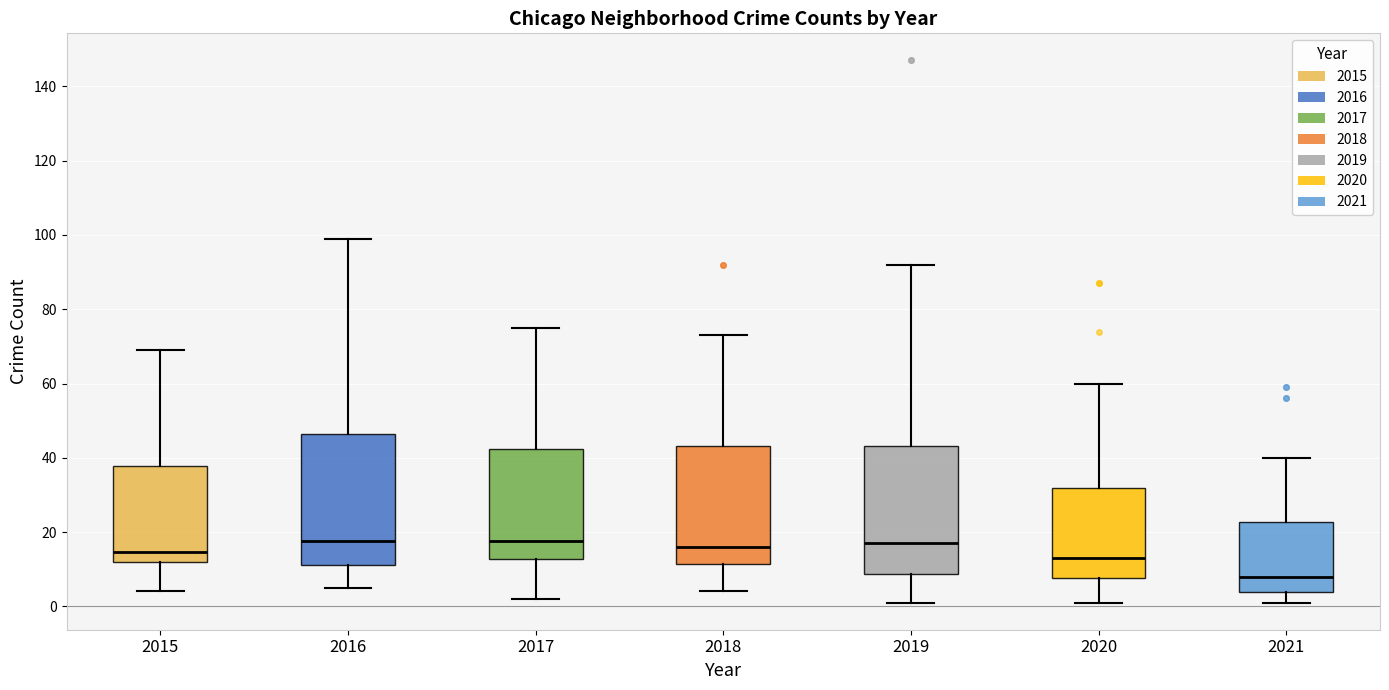

Where is the lower edge of the box at x = 2021 on the y-axis? The values are not printed on the chart, so give them approximately, as read against the axis.

4